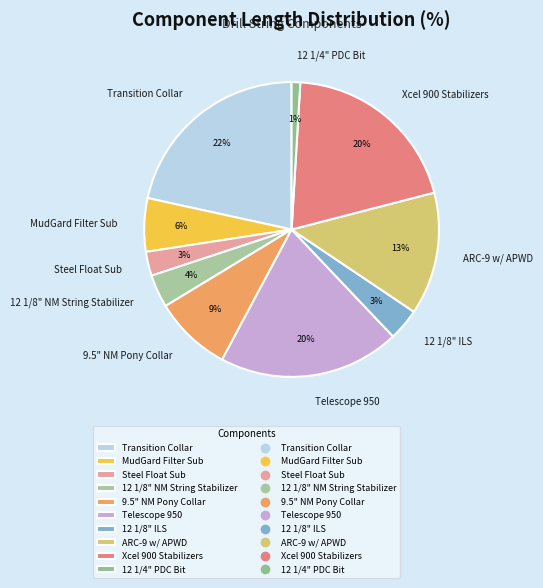

Which category has the smallest portion of the pie?

12 1/4" PDC Bit